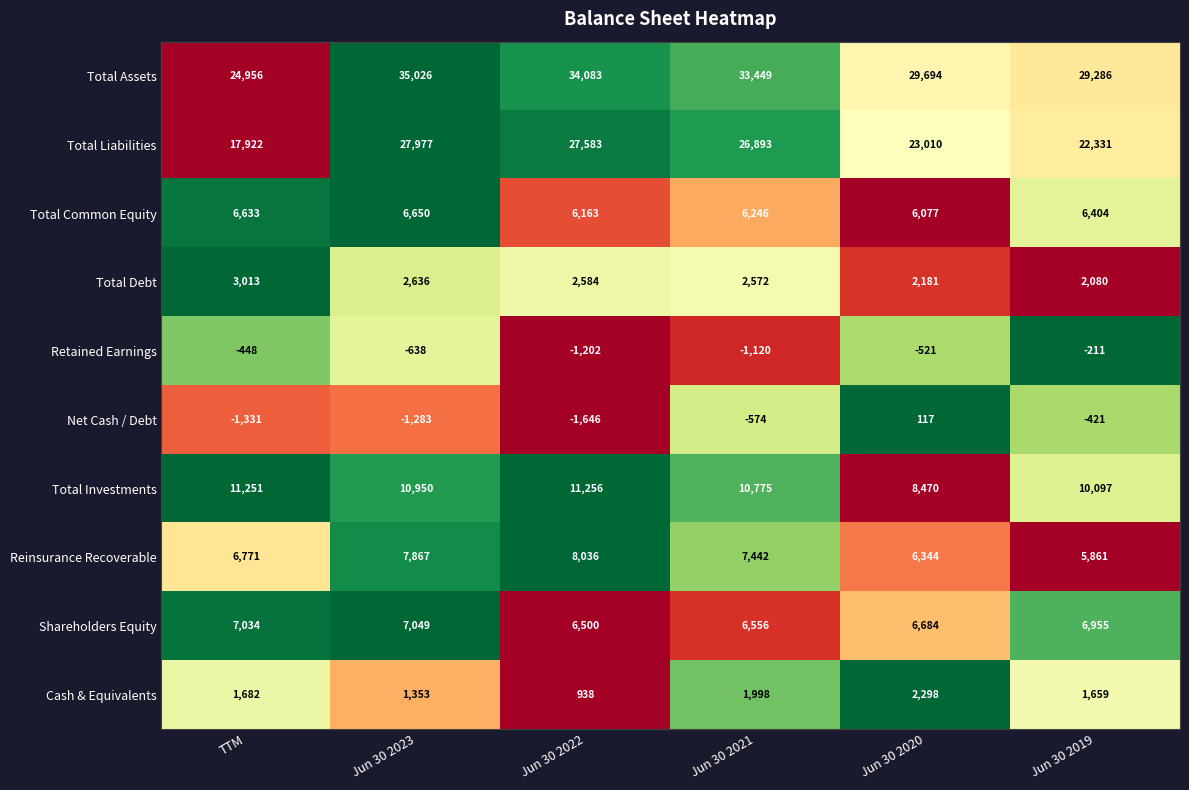

Read the Total Investments value at Jun 30 2021.

10775